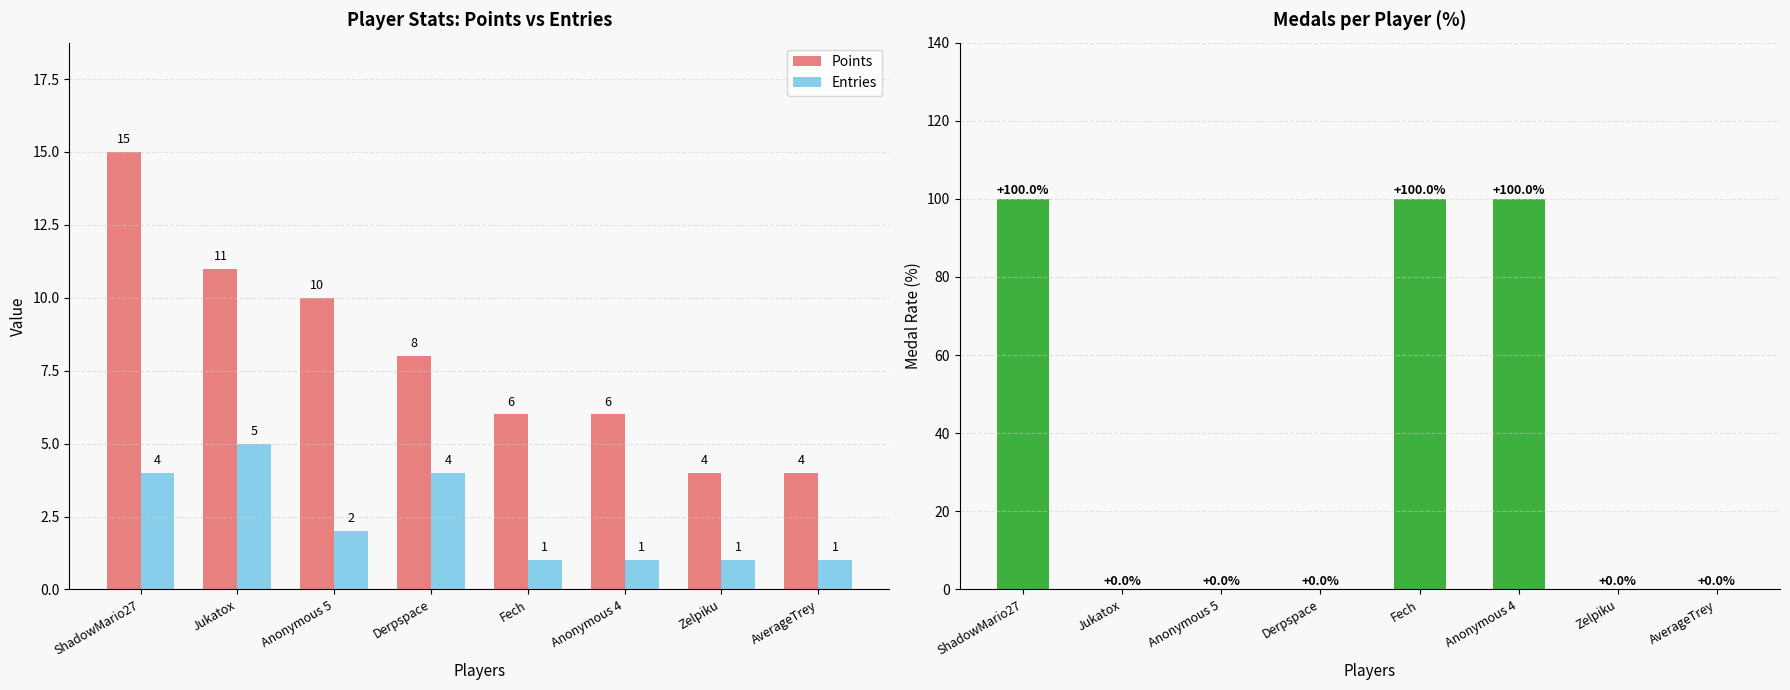

What is the total value across all series at Fech?

107